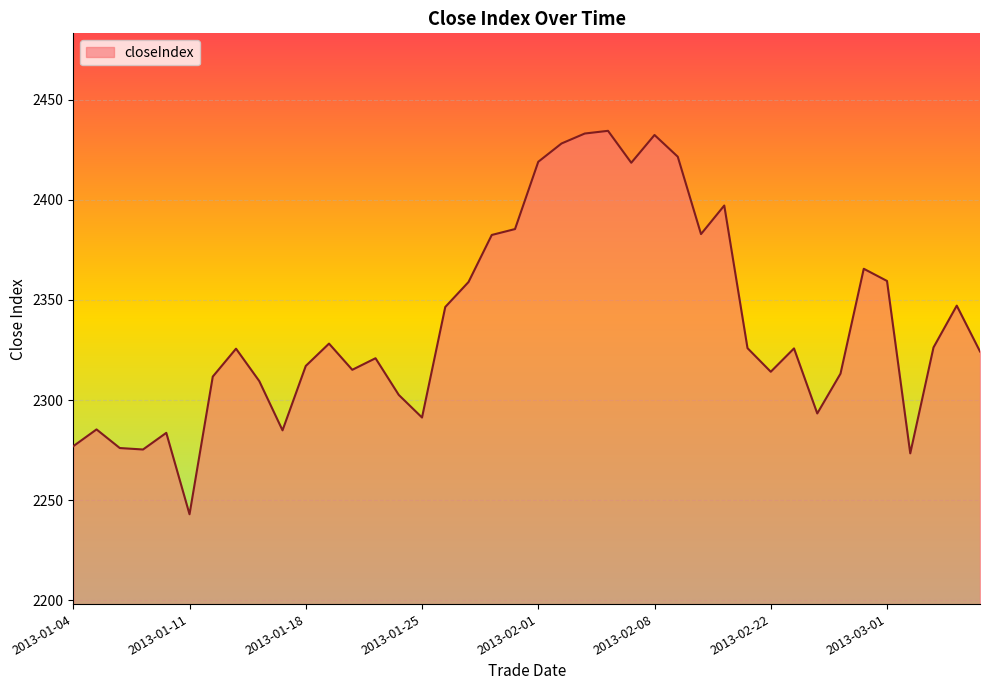

What is the smallest value displayed?

2243.0